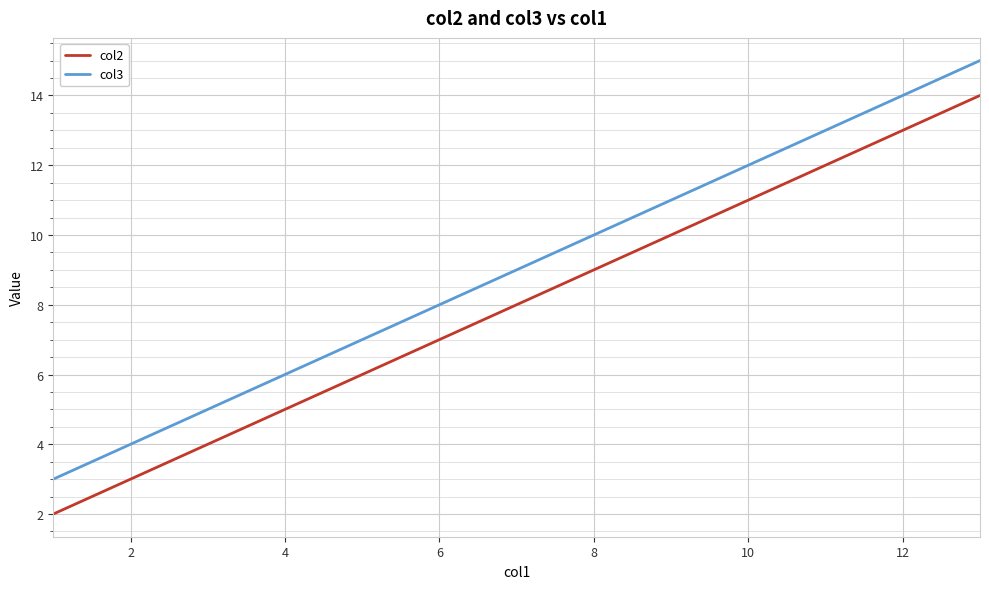

At how many categories does at least one series exceed 5?

4